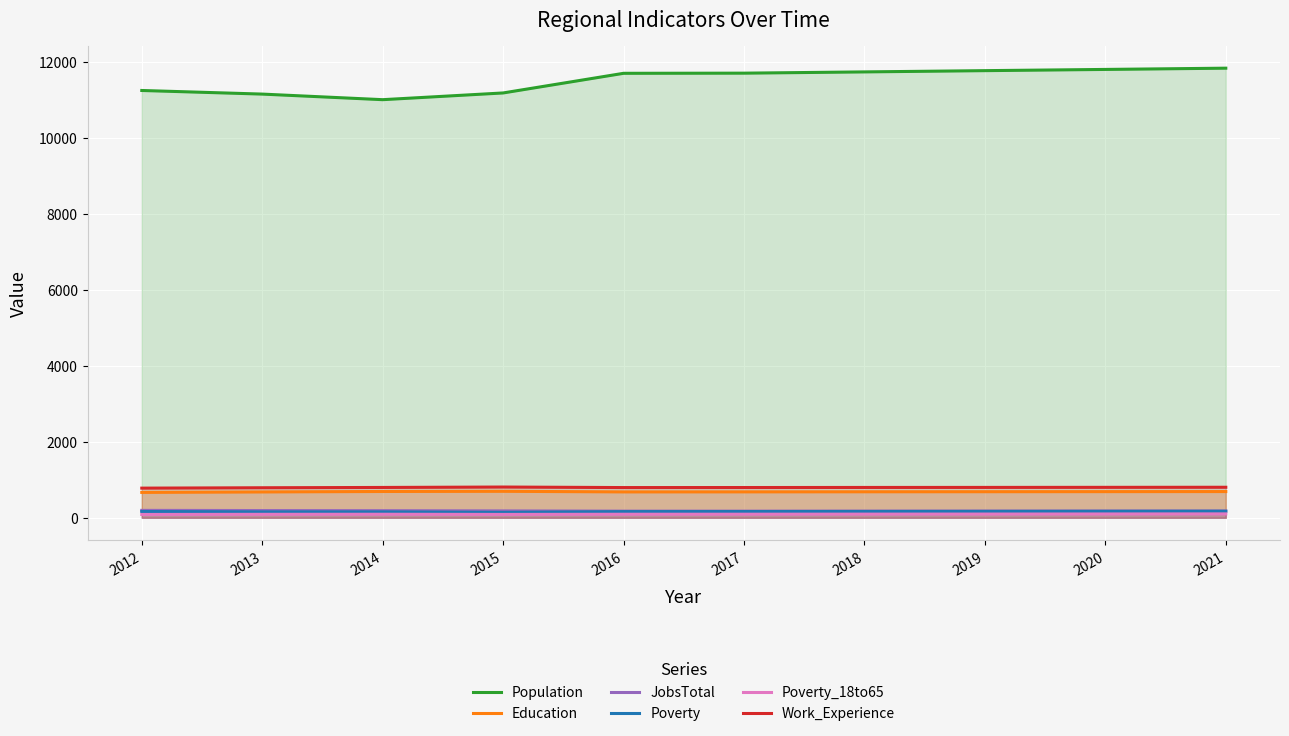

True or false: Population has more than 2 interior local peaks.

False